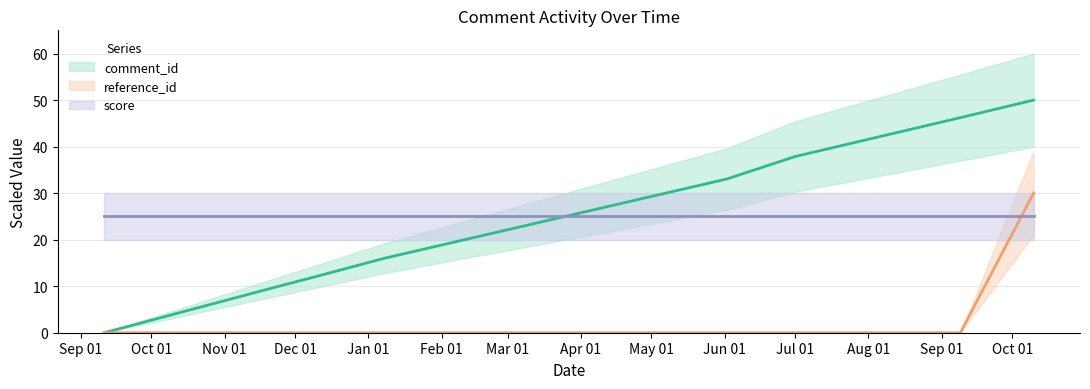

At which category is the sum across all series the highest?

2019-10-10